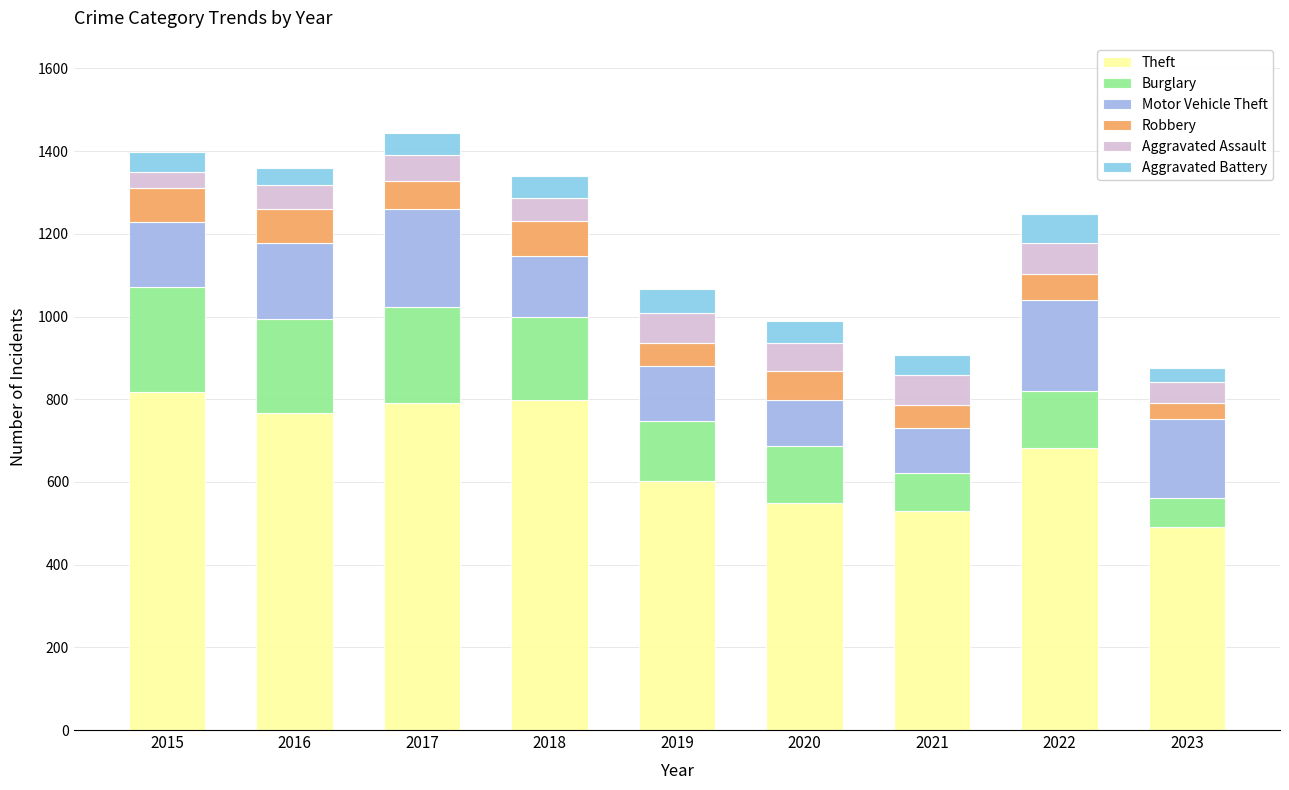

The value of Theft at 2023 is 865. True or false?

False